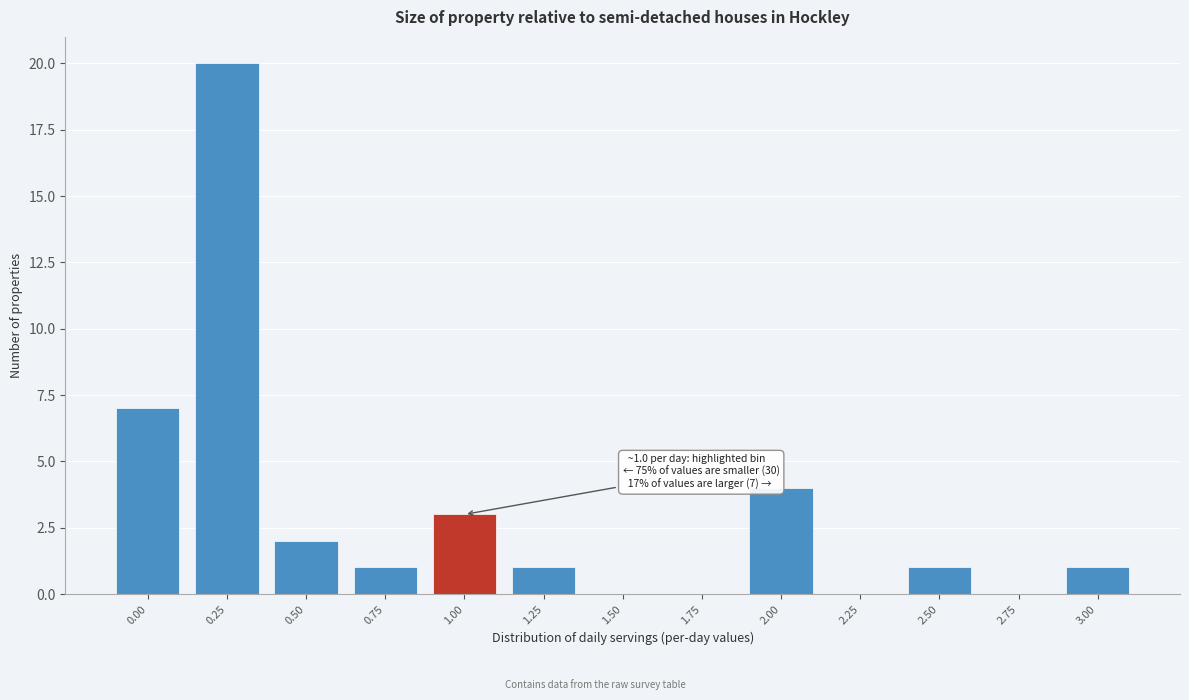

Reading left to right, transcribe all the data shown in this chart.

0.00=7	0.25=20	0.50=2	0.75=1	1.00=3	1.25=1	1.50=0	1.75=0	2.00=4	2.25=0	2.50=1	2.75=0	3.00=1